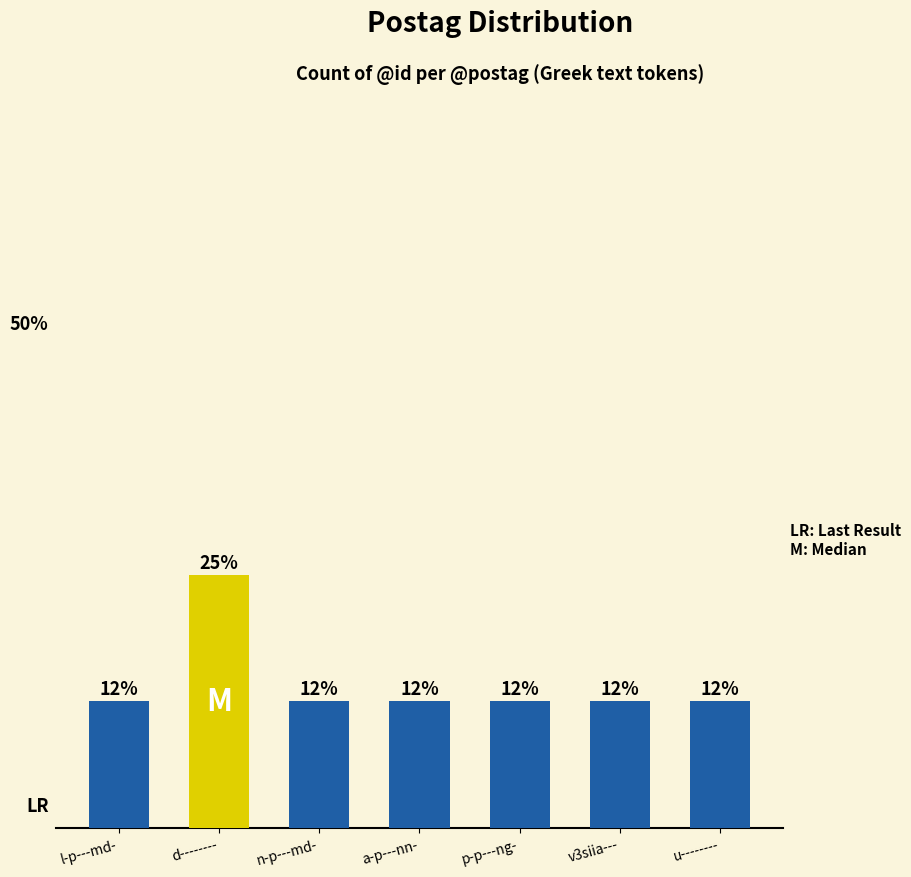

At which label is the value closest to 1?

l-p---md-